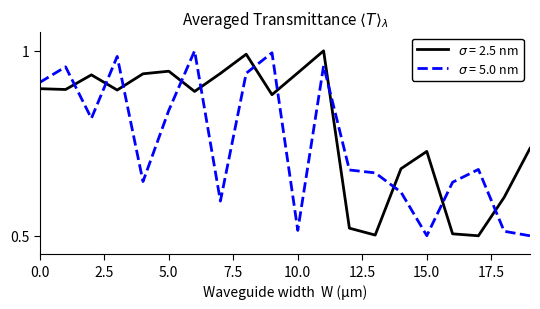

Reading left to right, list all the values displayed in this chart.

x (solid): 0.9	0.9	0.9	0.9	0.9	0.9	0.9	0.9	1.0	0.9	0.9	1.0	0.5	0.5	0.7	0.7	0.5	0.5	0.6	0.7
y (dashed): 0.9	1.0	0.8	1.0	0.6	0.8	1.0	0.6	0.9	1.0	0.5	1.0	0.7	0.7	0.6	0.5	0.6	0.7	0.5	0.5